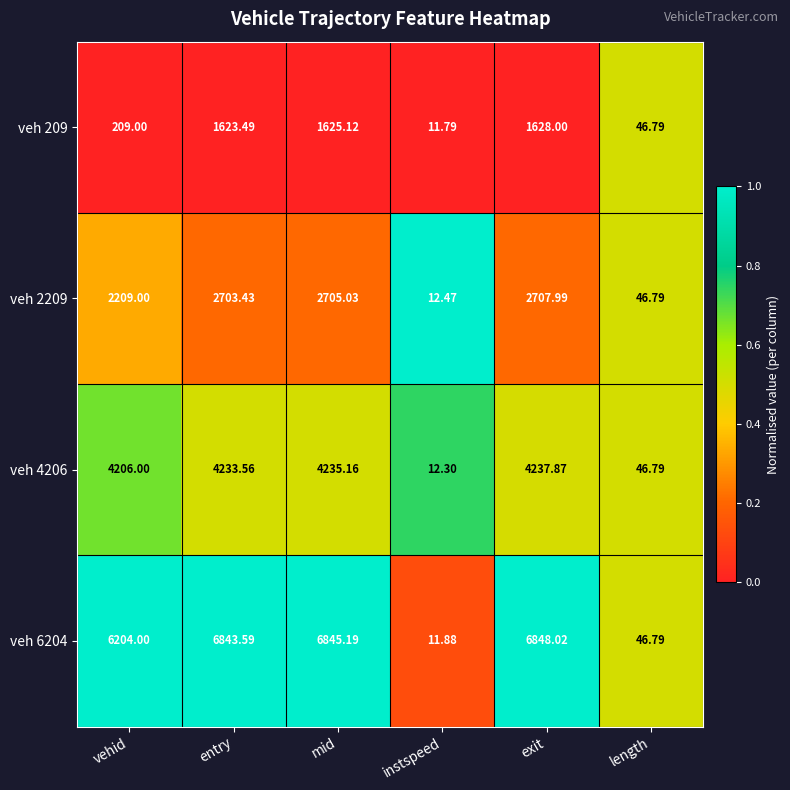

Where does the veh 2209 series first go above 2703?

entry